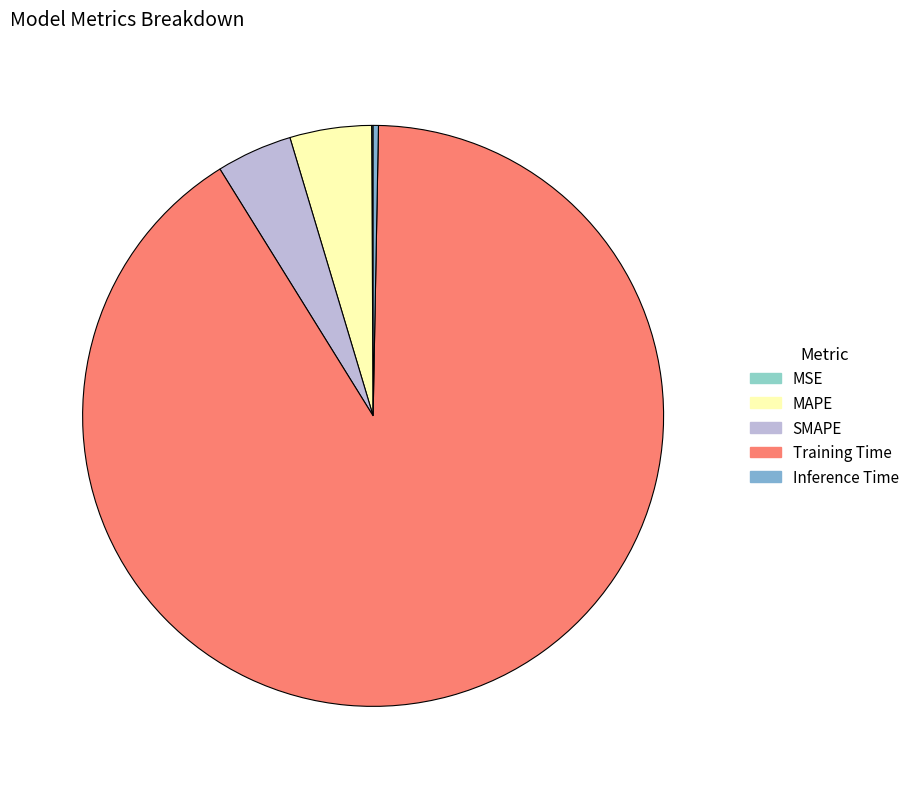

To the nearest percent, what portion does MAPE represent?

5%